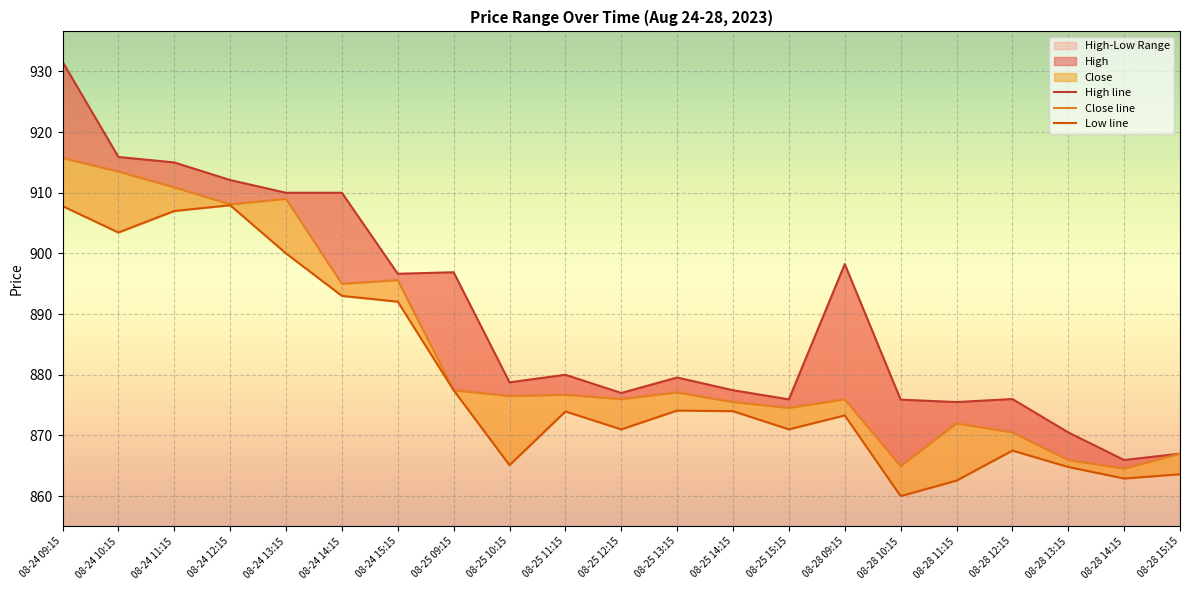

Is the value of High at 08-25 13:15 greater than the value of Close at 08-25 09:15?

Yes